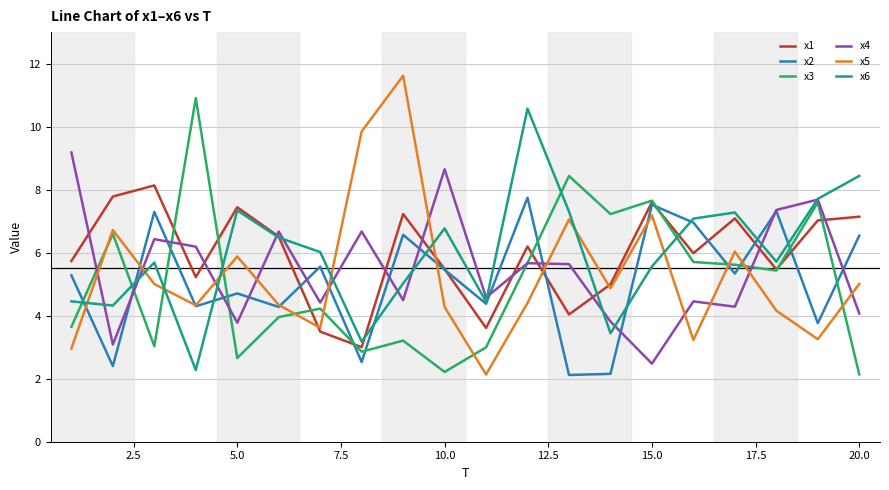

What is the smallest value displayed?

2.1